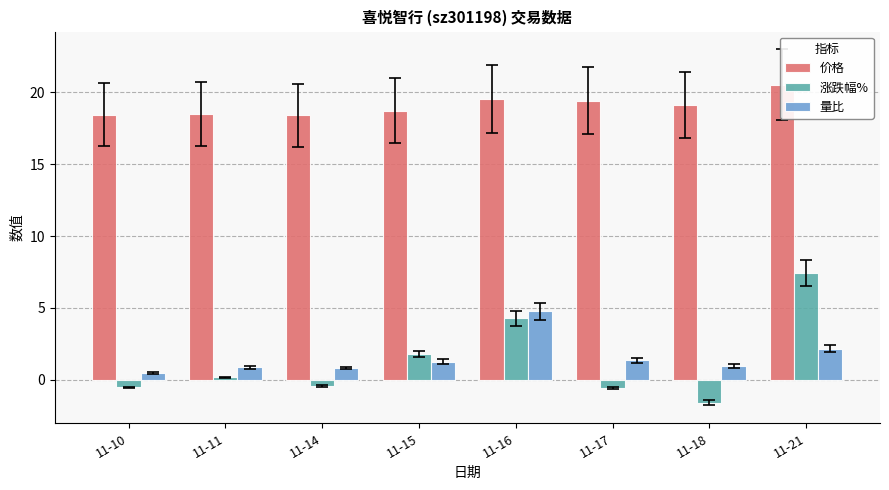

Are the bars grouped side by side (vs. stacked)?

Yes